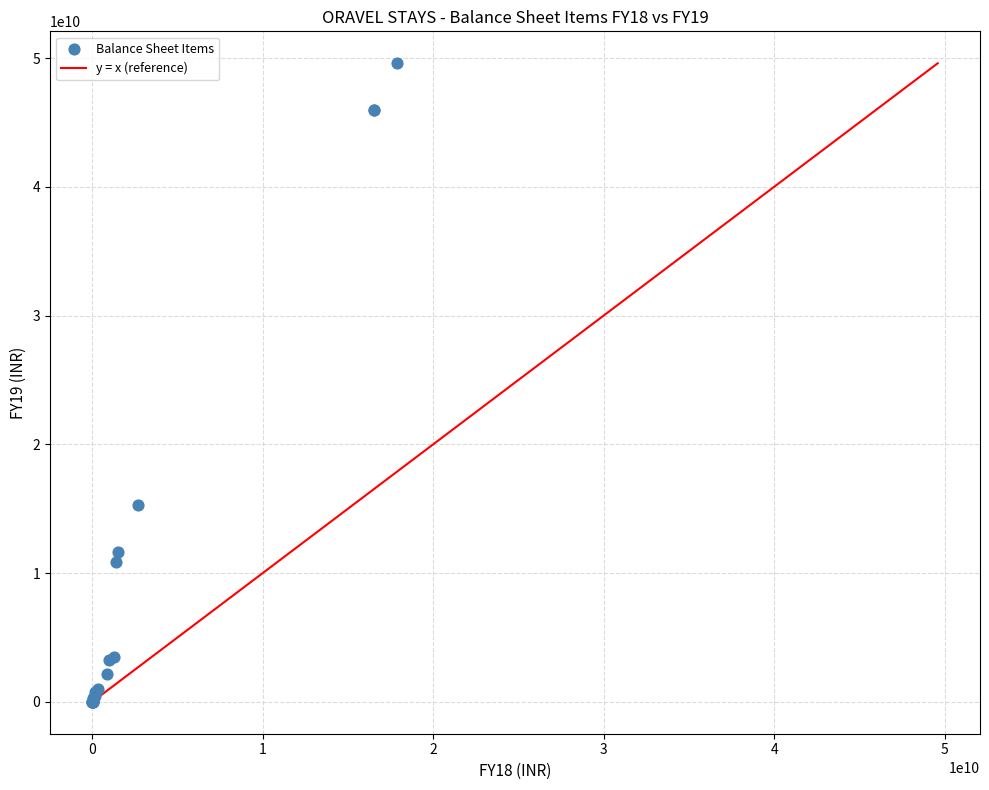

What Y value in the scatter plot is closest to 24796525000?

15319070000